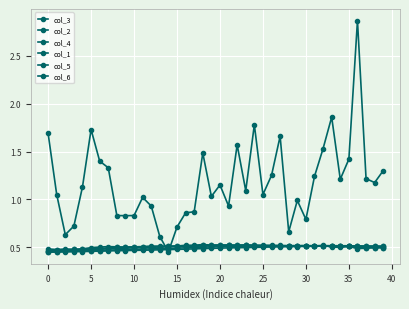

How many lines are shown in the chart?

6